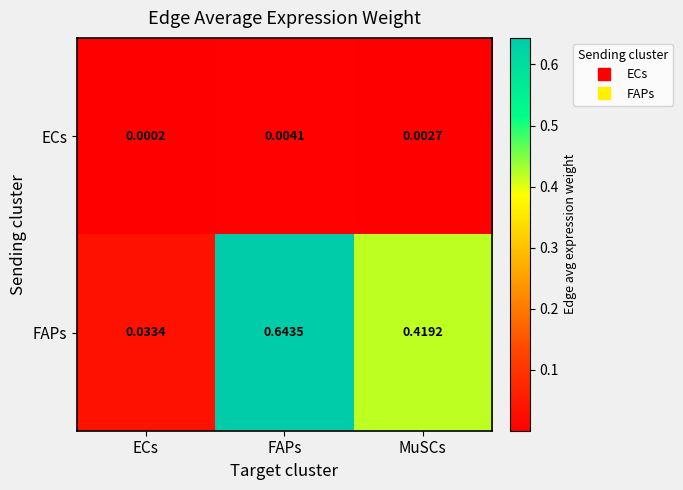

List the series in order of their overall mean, lowest first.

ECs, FAPs